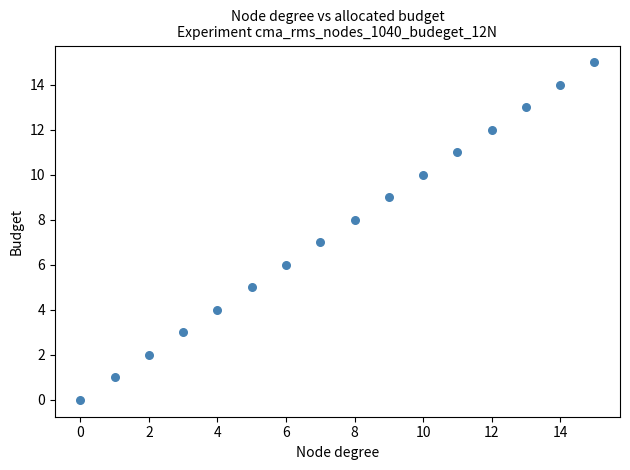

What is the range of Y values (max minus min)?

15